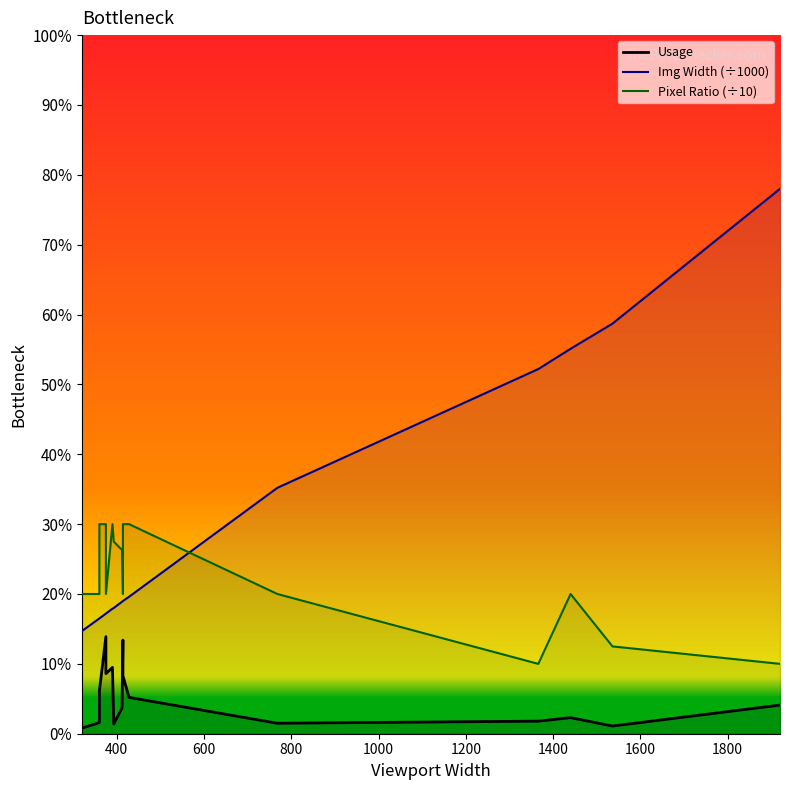

How many categories are shown in the chart?

16